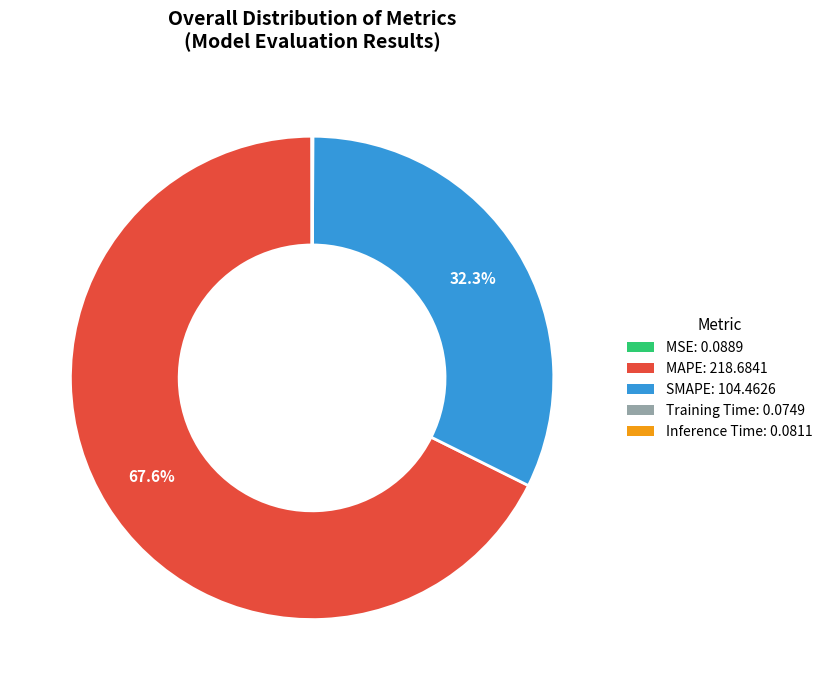

Between SMAPE and MAPE, which is larger?

MAPE